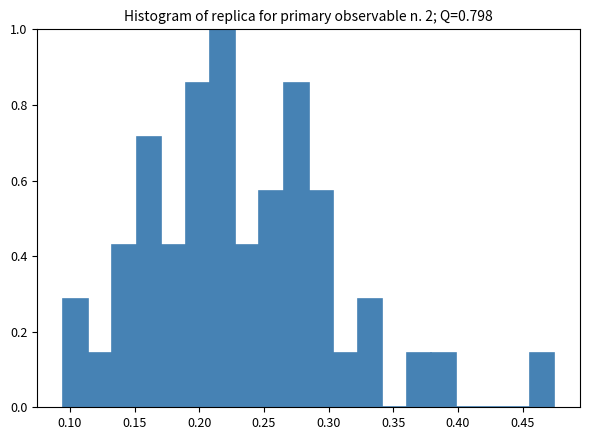

Around what value on the x-axis is the tallest bar? Give the approximate position of its centre, as read against the axis.

0.220